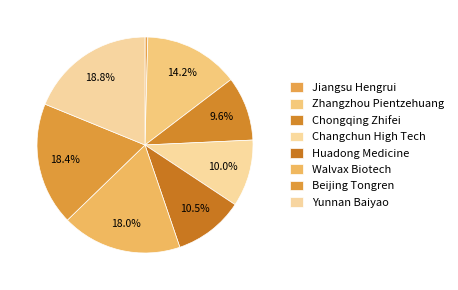

To the nearest percent, what is the difference between the largest and smallest slice percentages?

18%